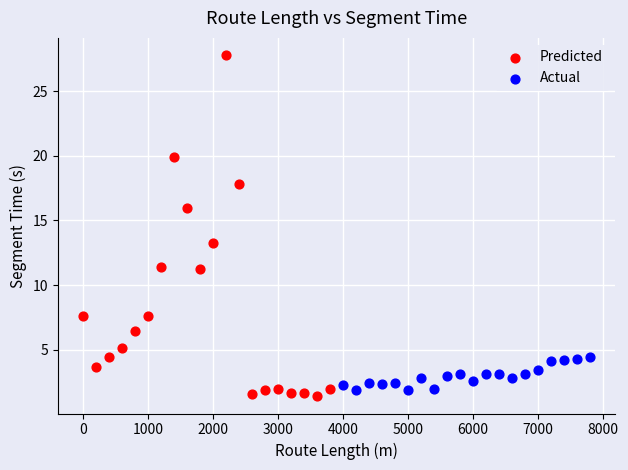

What are all the series names shown in the legend?

Predicted, Actual